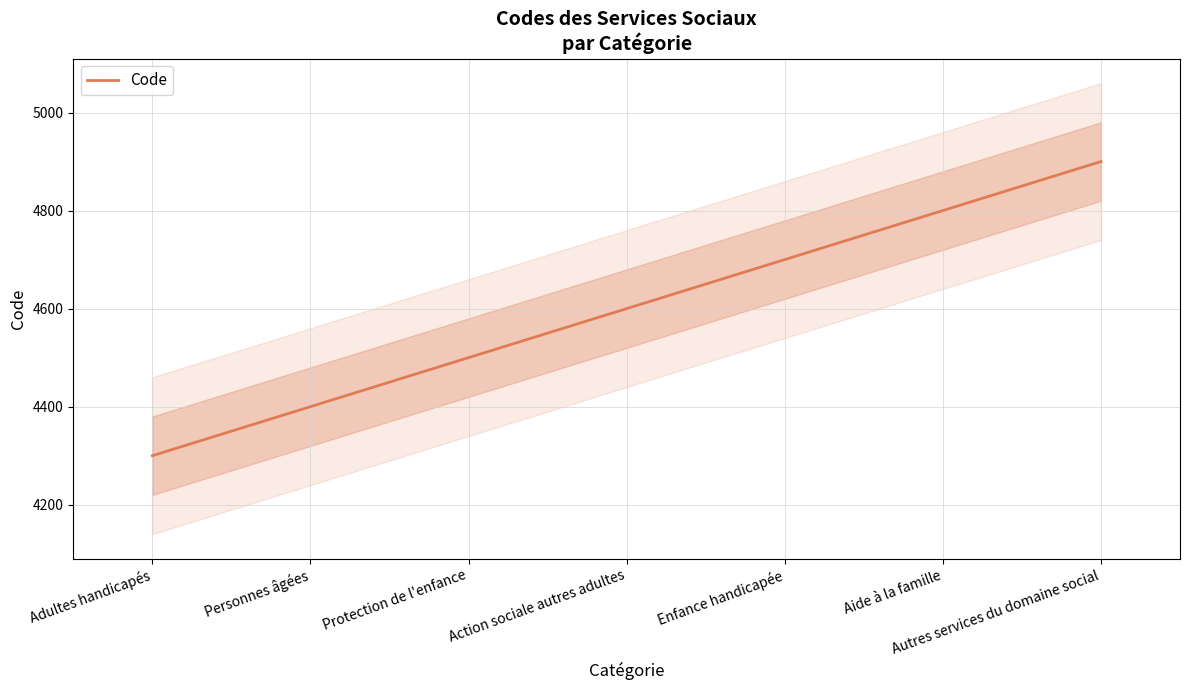

What is the smallest value displayed?

4300